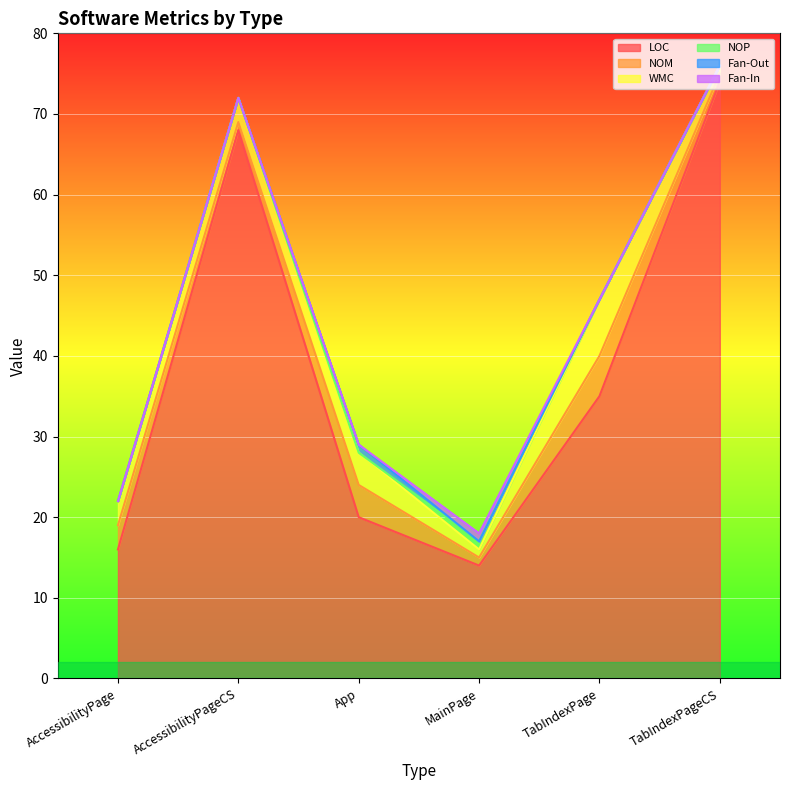

What is the label of the 2nd point from the left?

AccessibilityPageCS